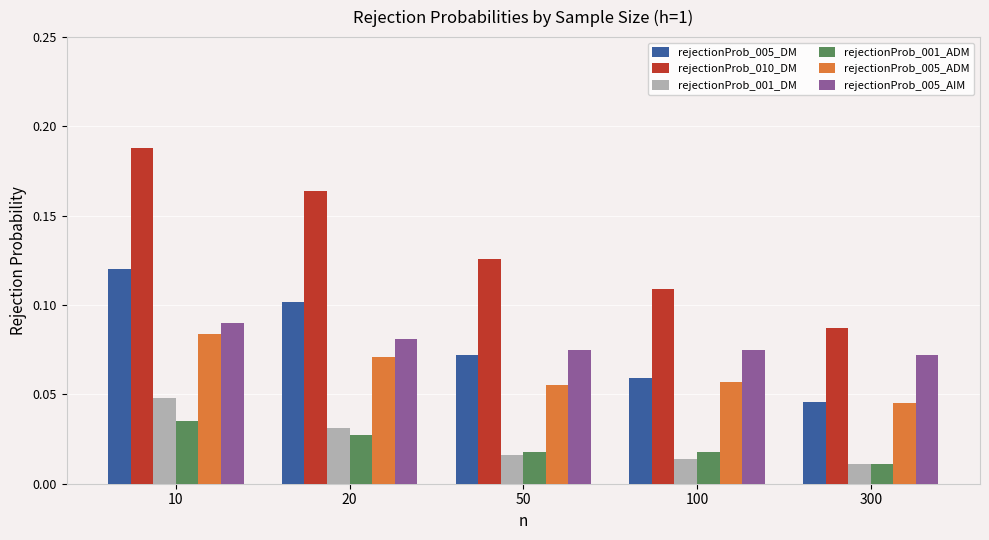

Count the rejectionProb_005_AIM values in the range 0 to 1.

5